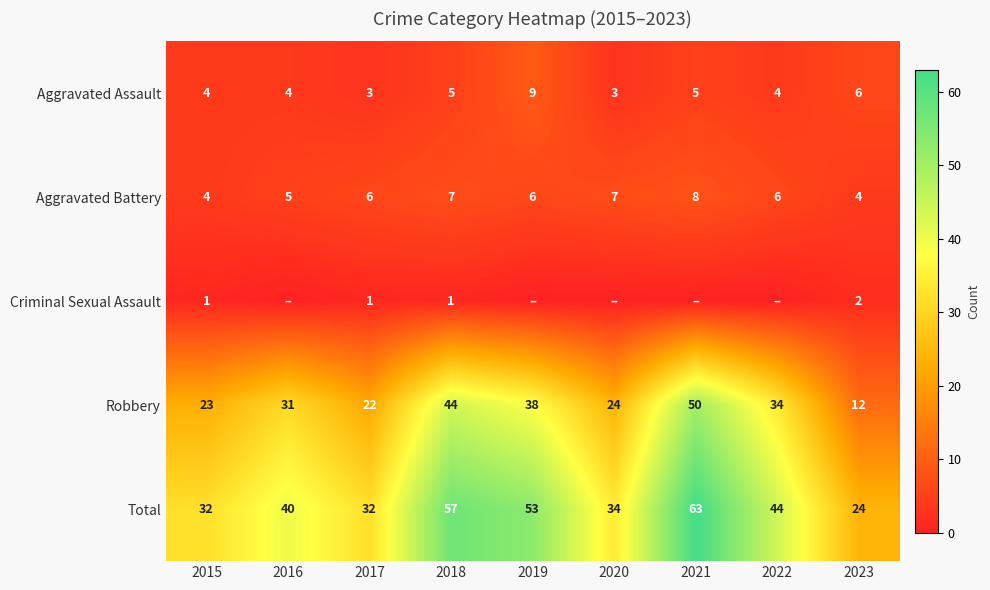

What is the spread (max minus min) of values at 2017?

31